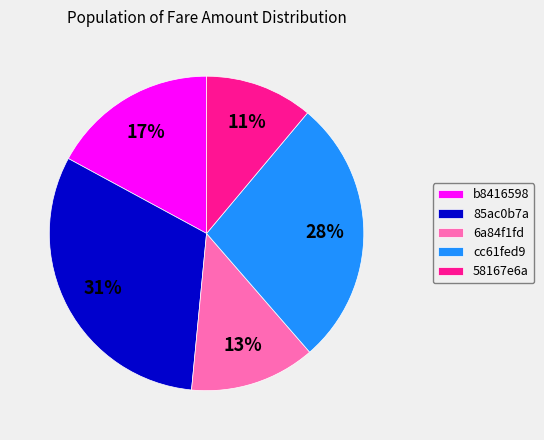

Does any single category account for the majority?

No